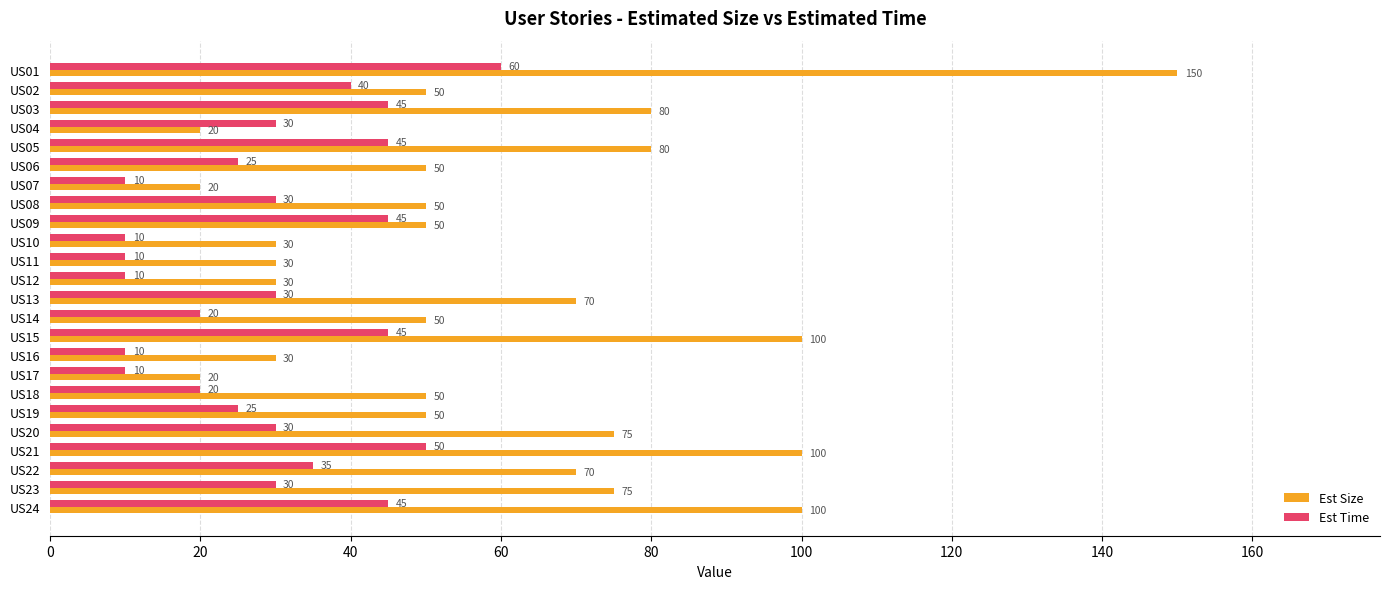

What is the greatest value displayed?

150